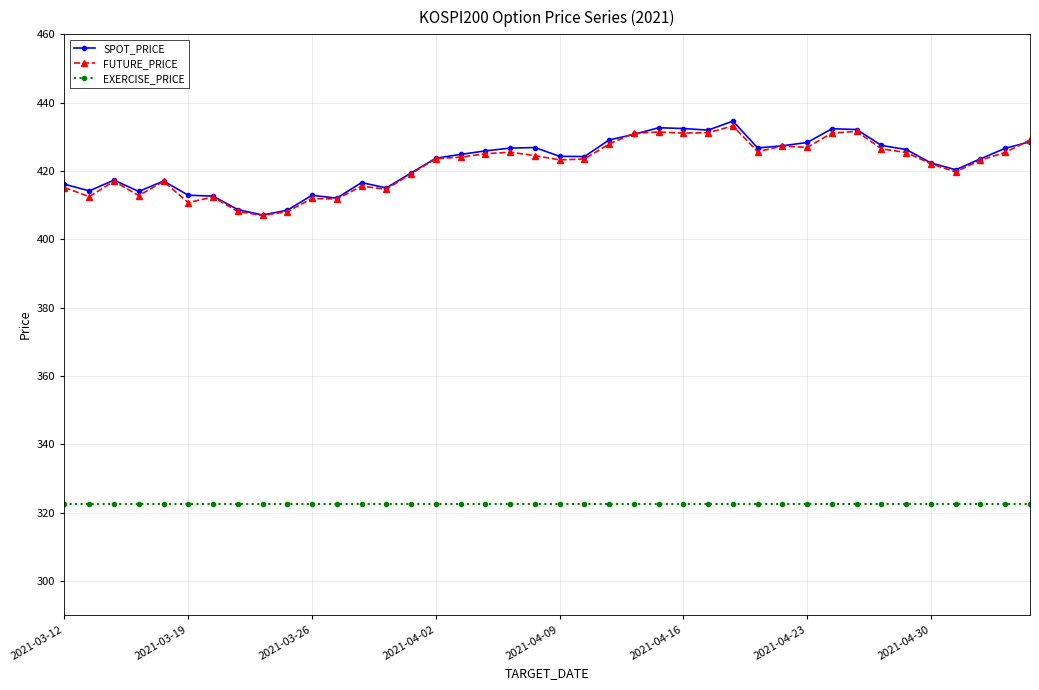

Which series has the largest range (max minus min)?

SPOT_PRICE